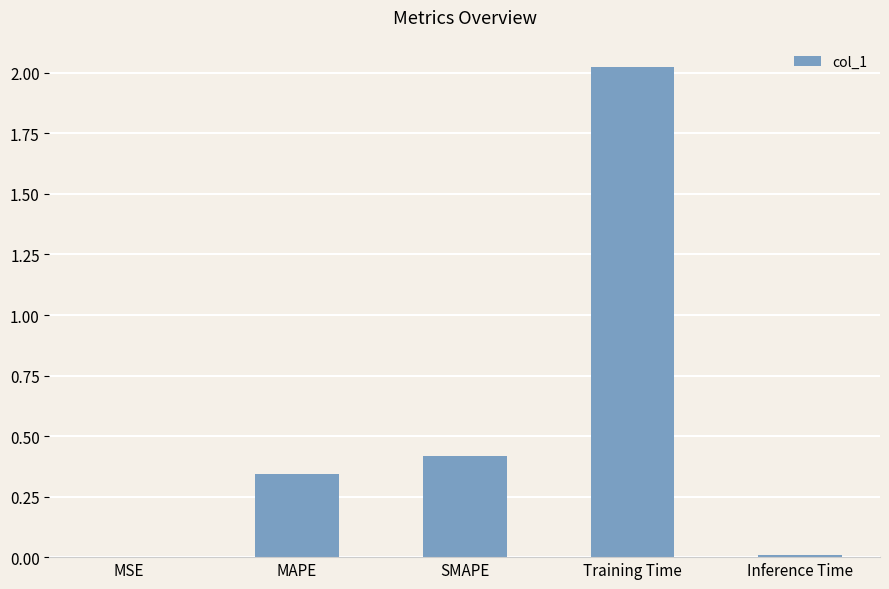

Is it true that the value at MAPE is 0.5?

False